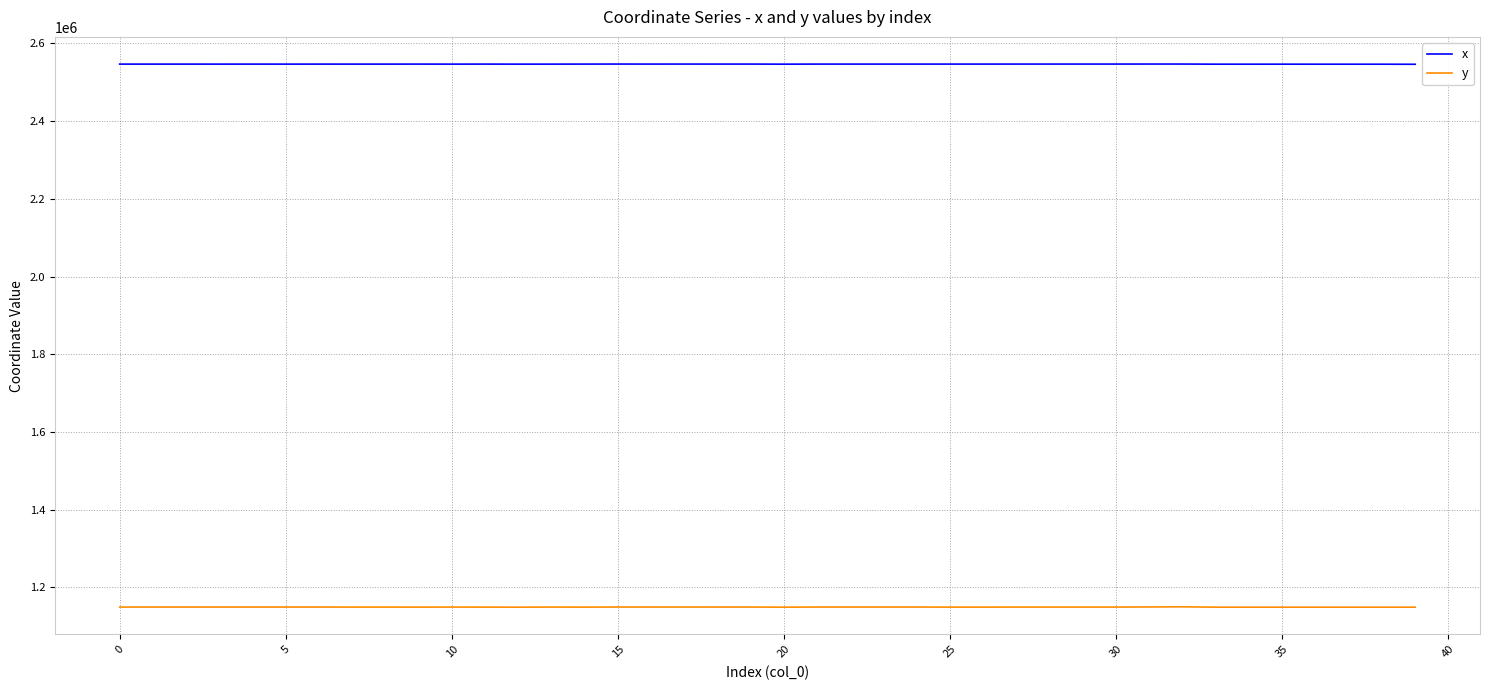

Which series has the largest total across all categories?

x